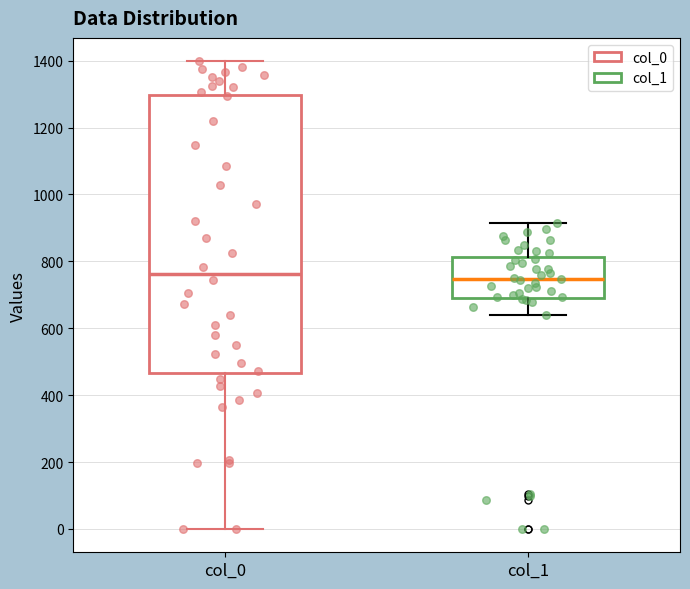

Reading left to right, read every box against the y-axis: the position of its median line, the range the box covers, and the ends of its whiskers. The values are not printed on the chart, so give them approximately, as read against the axis.

col_0: median 760, box 460 to 1300, whiskers 0 to 1400
col_1: median 740, box 700 to 820, whiskers 640 to 920